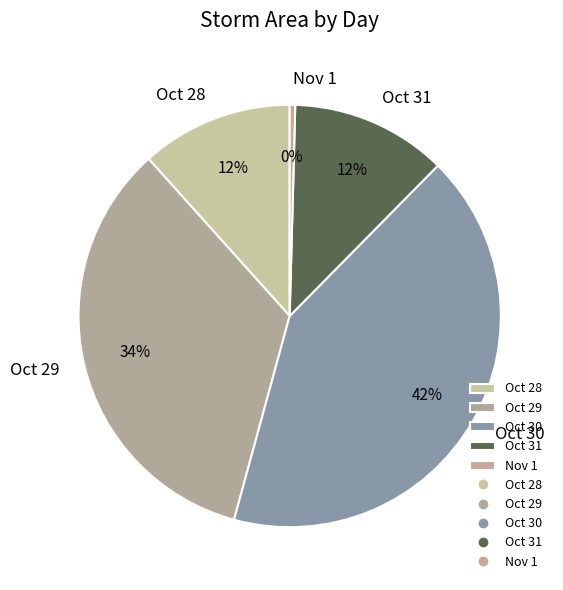

The Oct 30 slice represents 42% of the pie. True or false?

True